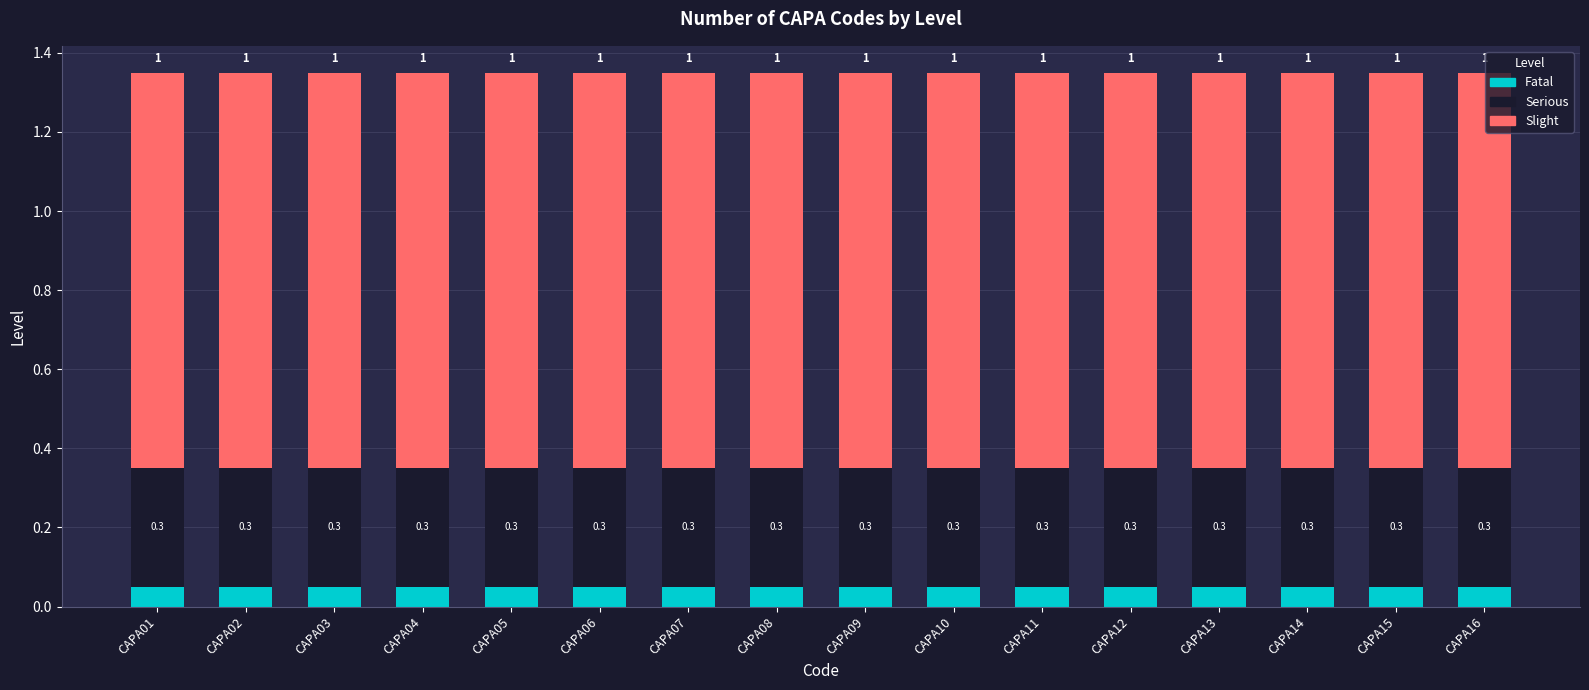

At which label is Serious closest to 0?

CAPA01